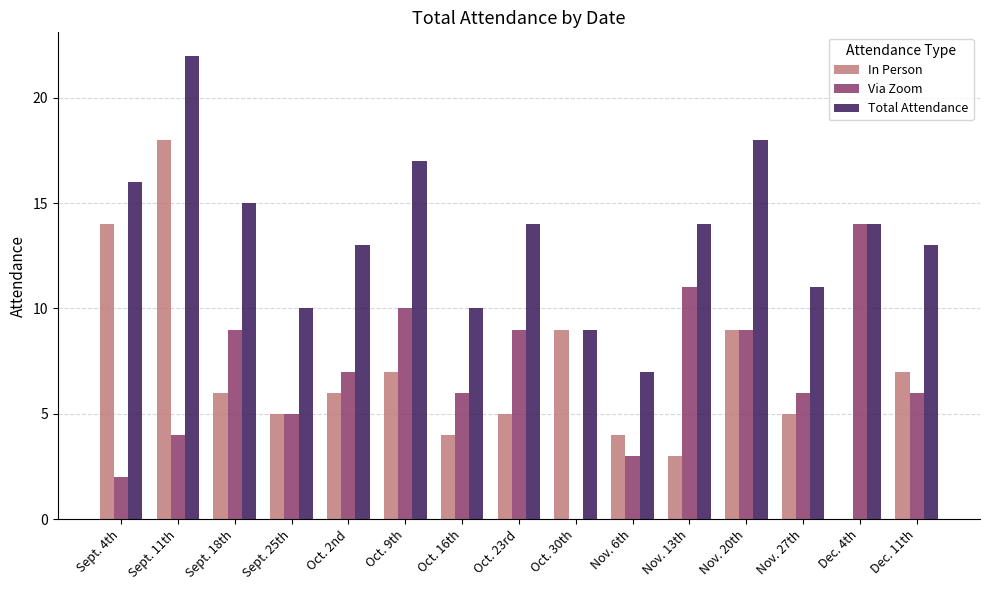

Between Sept. 4th and Nov. 13th, which series saw the biggest shift?

In Person